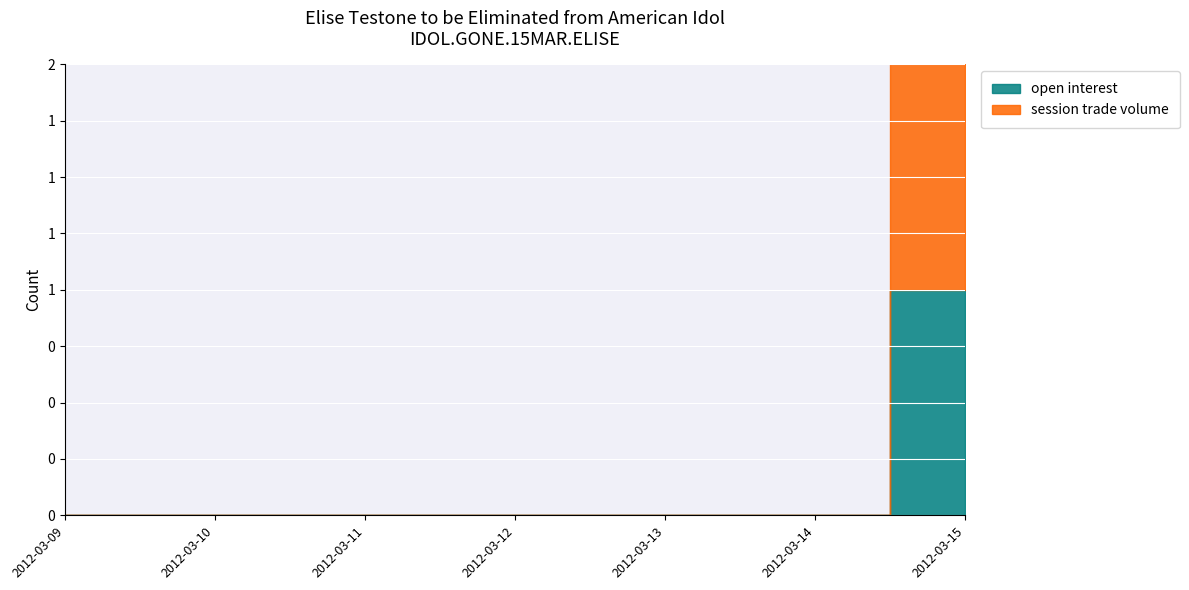

True or false: session trade volume has a value of 0 at 2012-03-13.

True